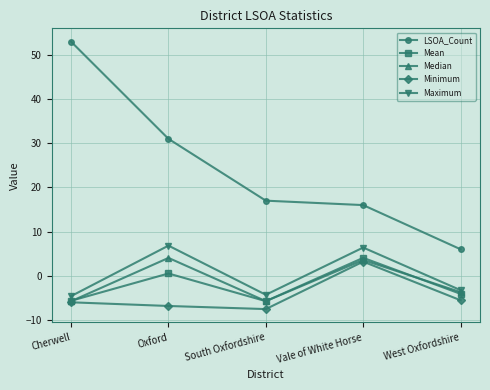

True or false: LSOA_Count and Mean intersect in this chart.

False